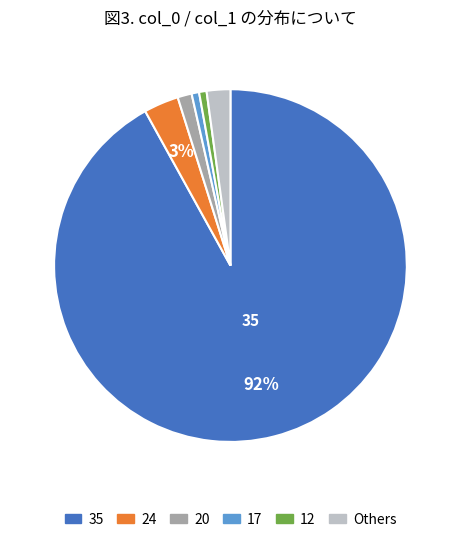

Do 12 and 20 together represent more than half of the pie?

No